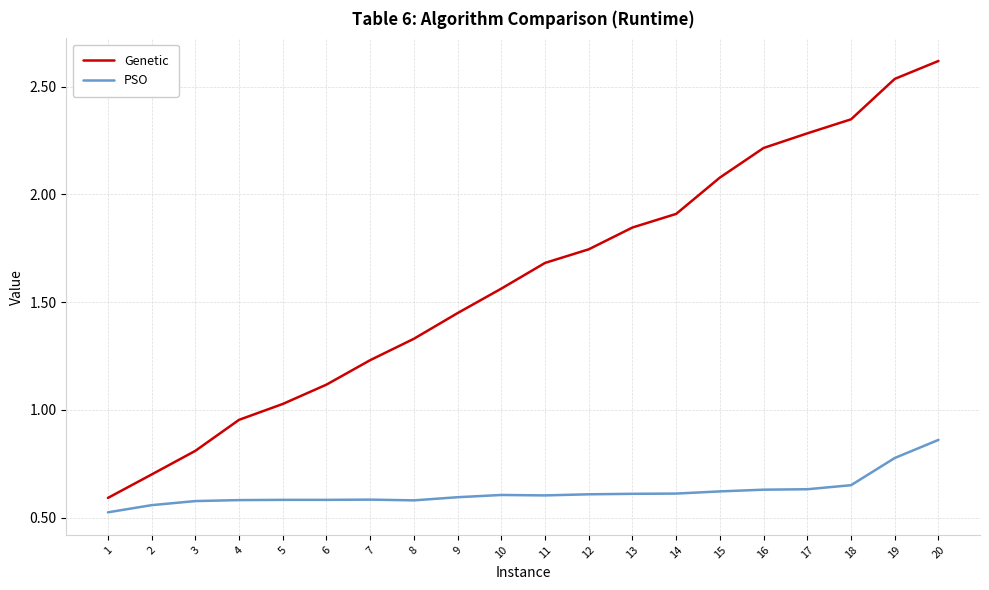

The value of Genetic at 3 is 1.4. True or false?

False